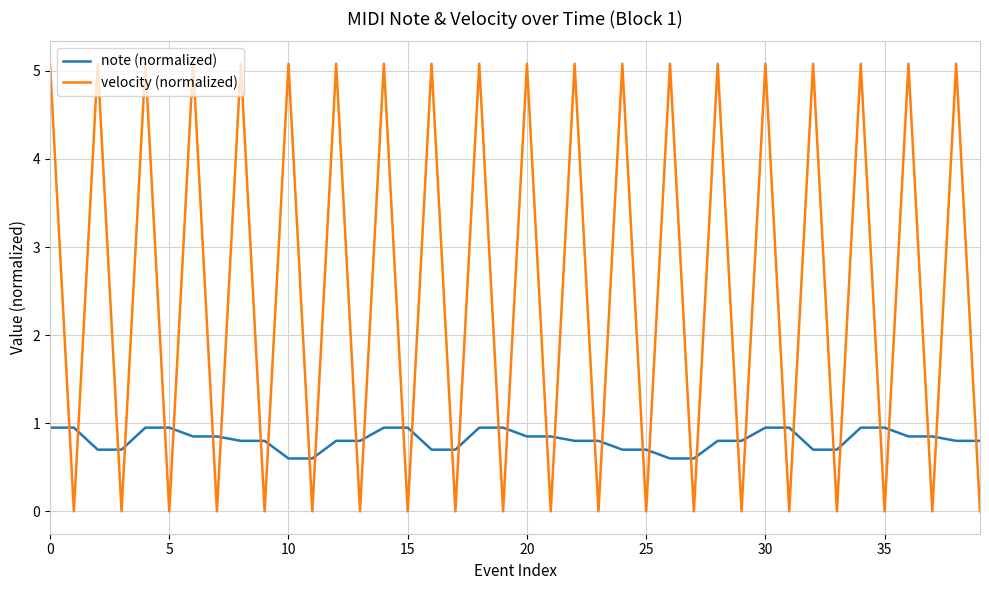

Rank the series by their maximum value, from lowest to highest.

note (normalized), velocity (normalized)